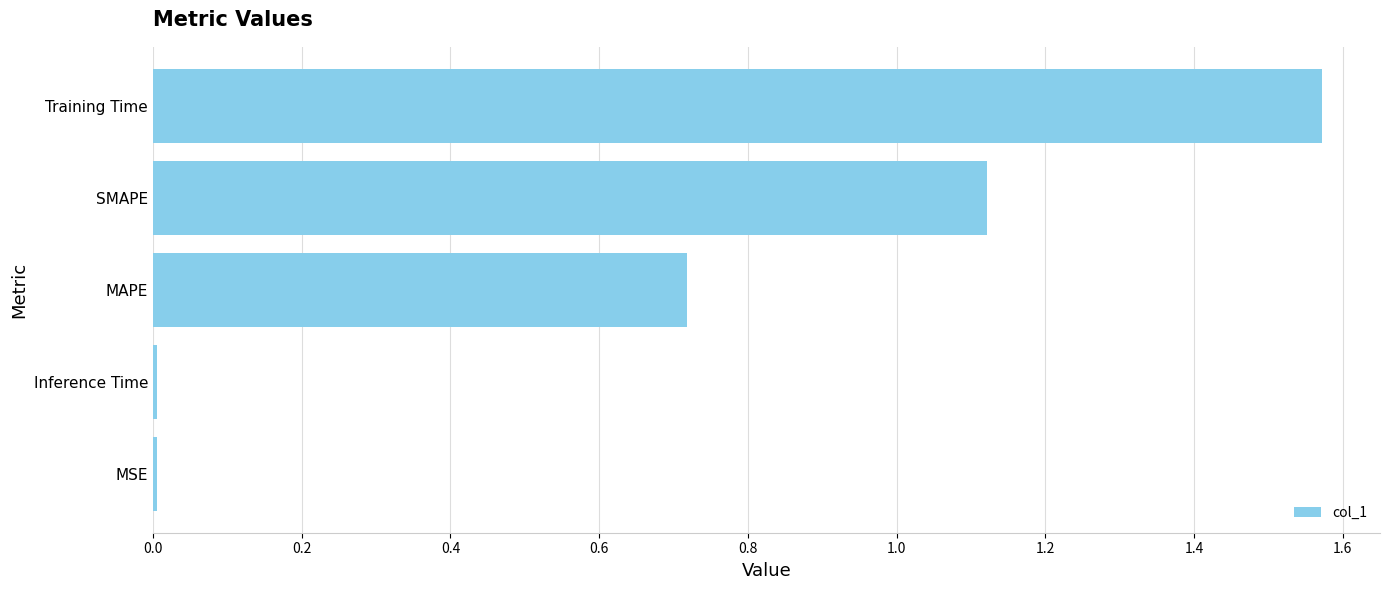

What is the sum of all values?

3.4